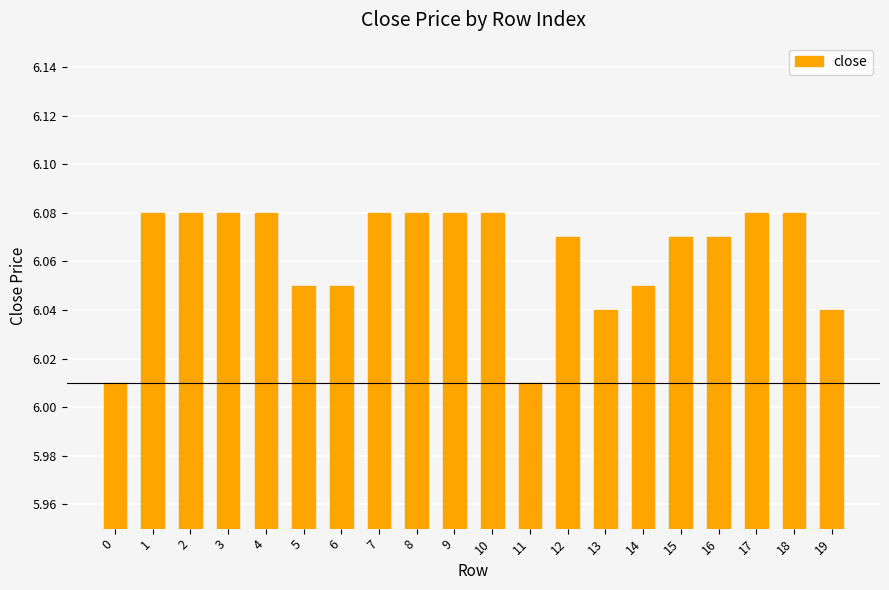

True or false: the data shows 9.8 at 18.

False